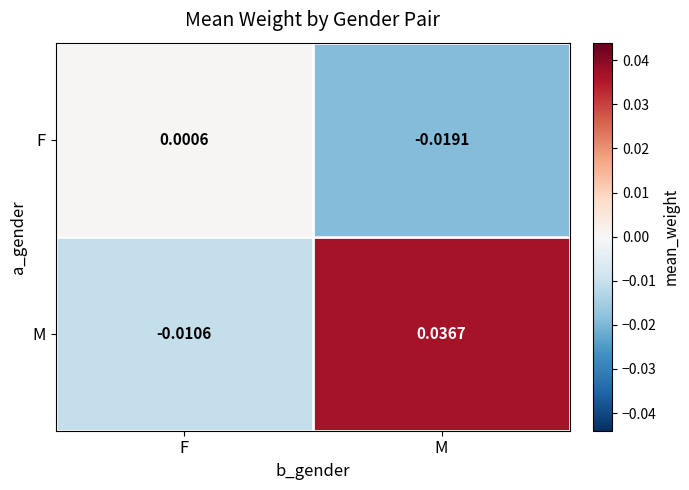

Which series has the widest spread of values?

M